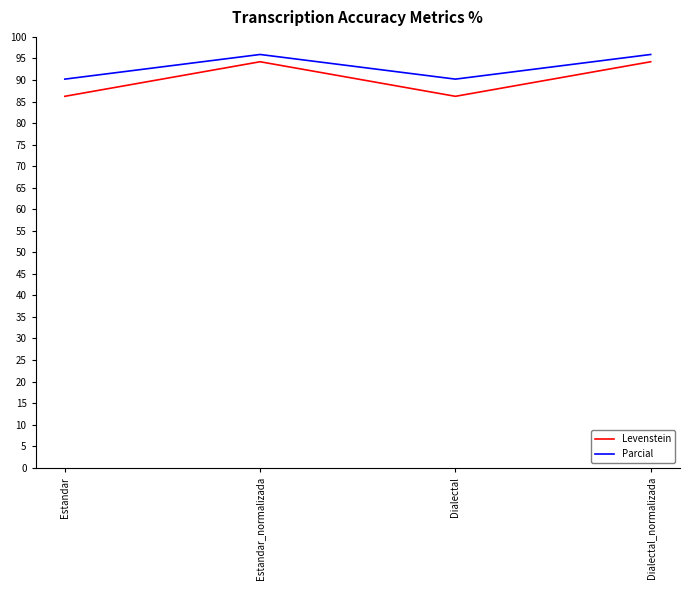

Where is the first local minimum for Parcial?

Dialectal